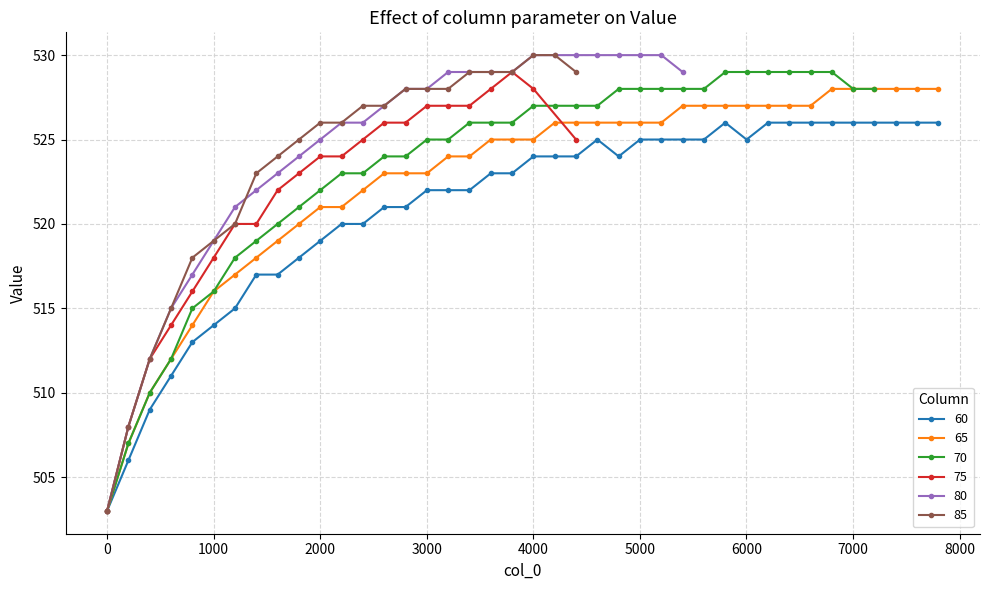

What is the value of the 60 point at the 3rd from the left?

509